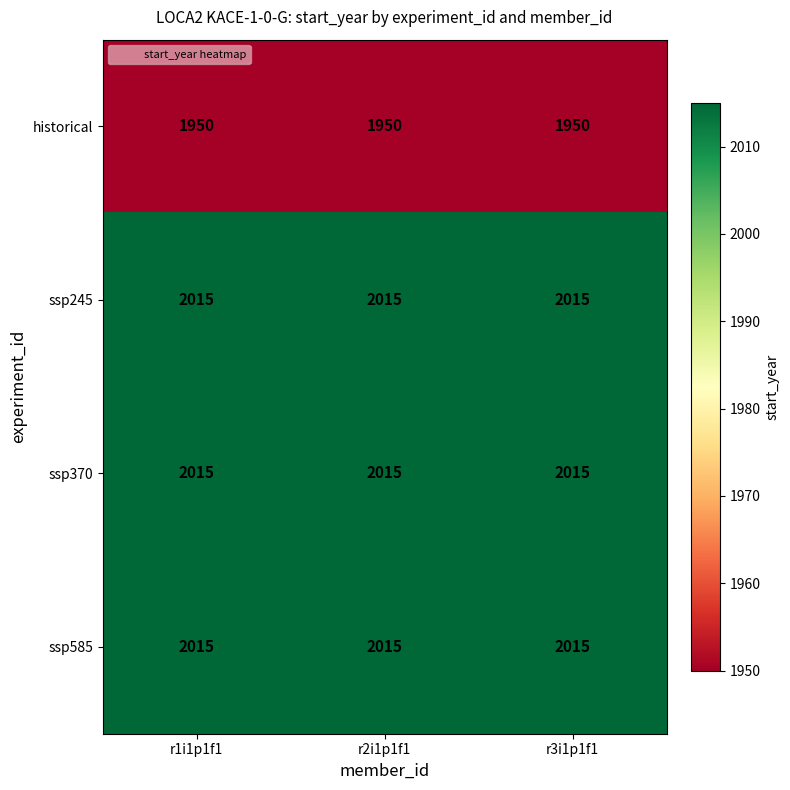

What is the sum of the historical values at r3i1p1f1 and r1i1p1f1?

3900